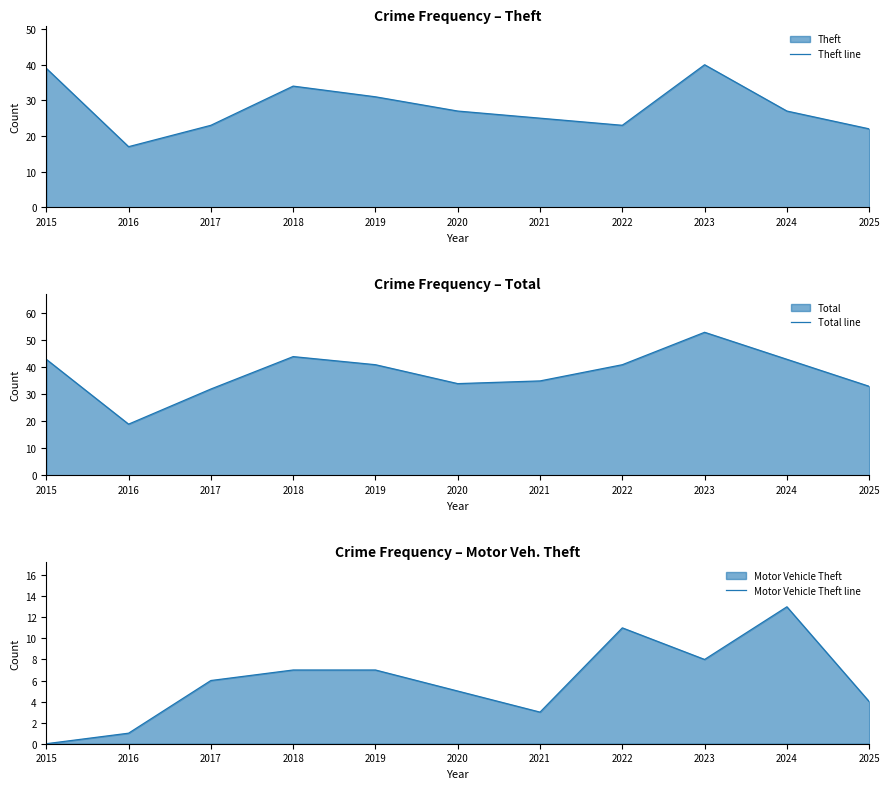

True or false: Motor Vehicle Theft line and Total line intersect in this chart.

False